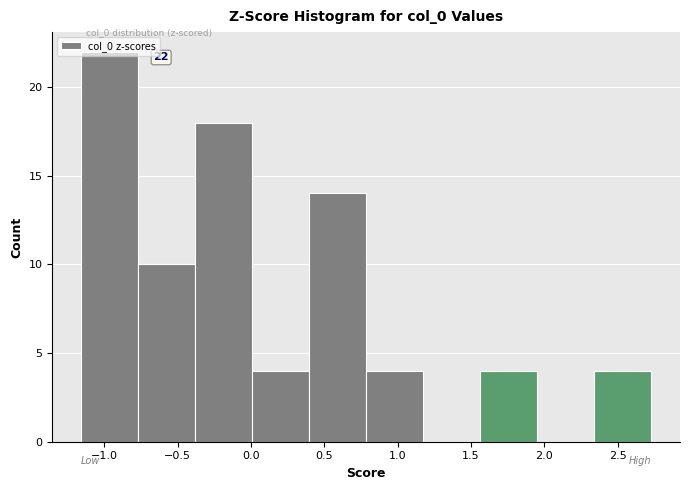

Which range on the x-axis has the tallest bar?

-1.15 to -0.75